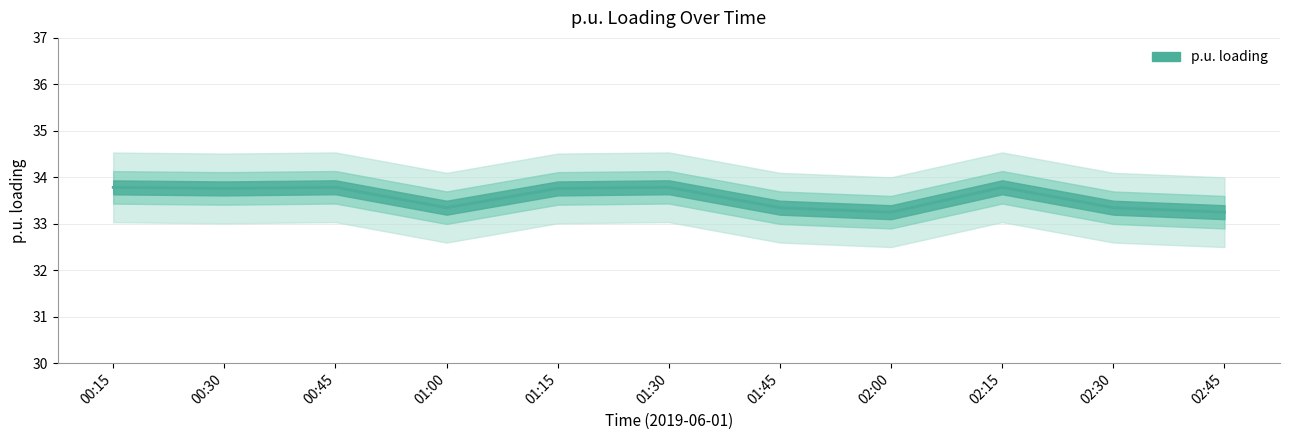

Which label corresponds to the smallest value in the chart?

02:00